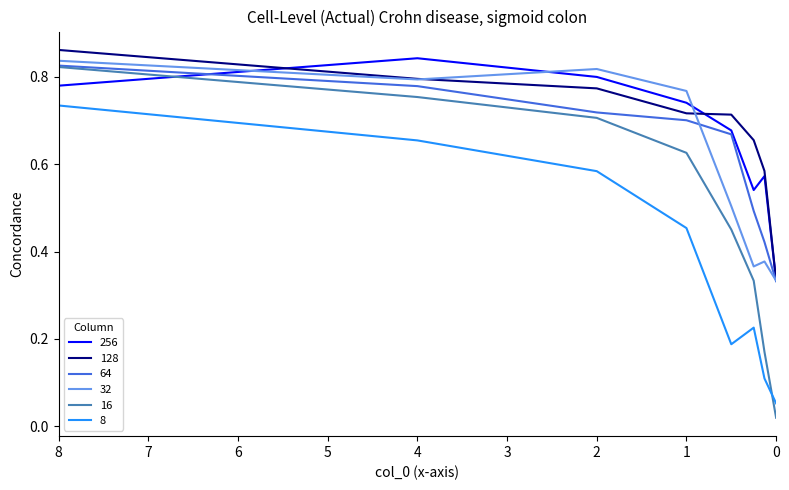

What position from the left is 1?

4